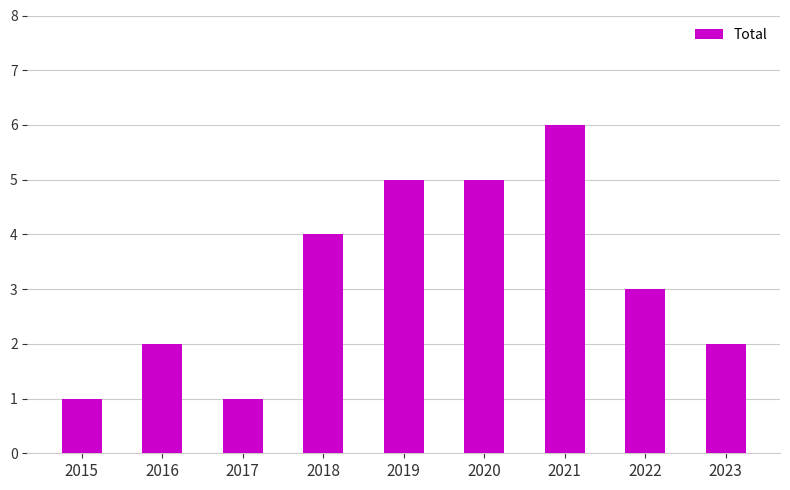

What is the value of the 2nd bar from the left?

2